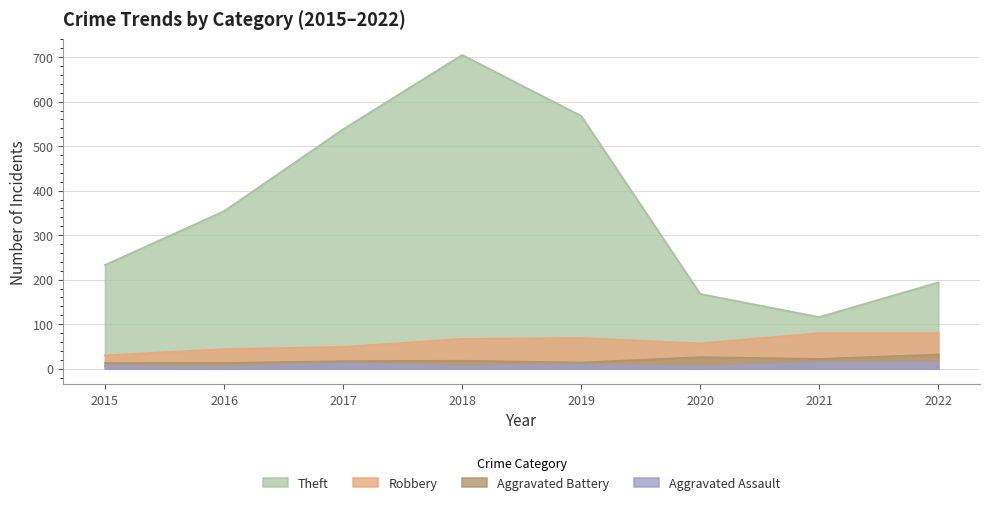

Where is the first local minimum for Theft?

2021